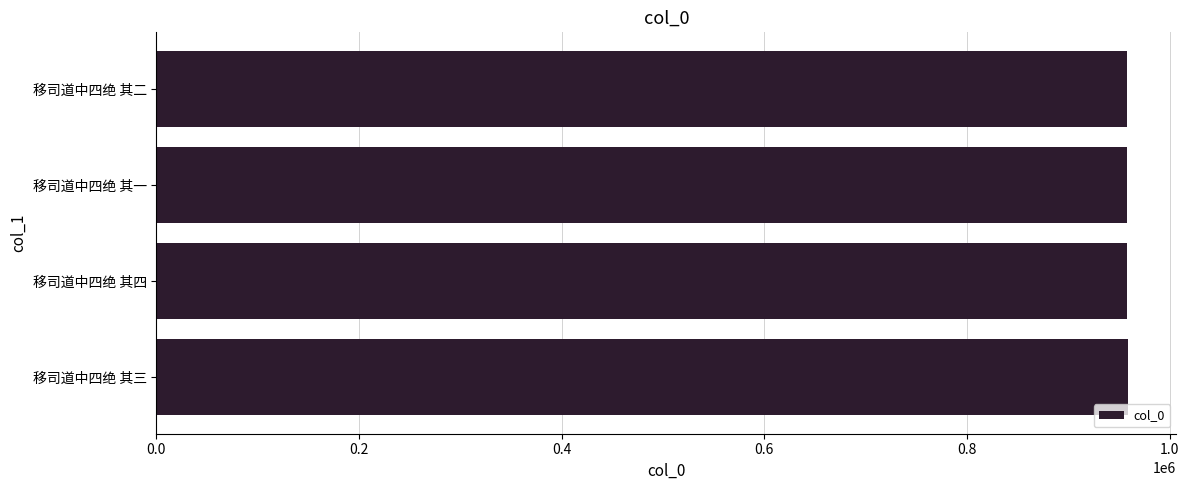

What value does the data have at 移司道中四绝 其四?

958150